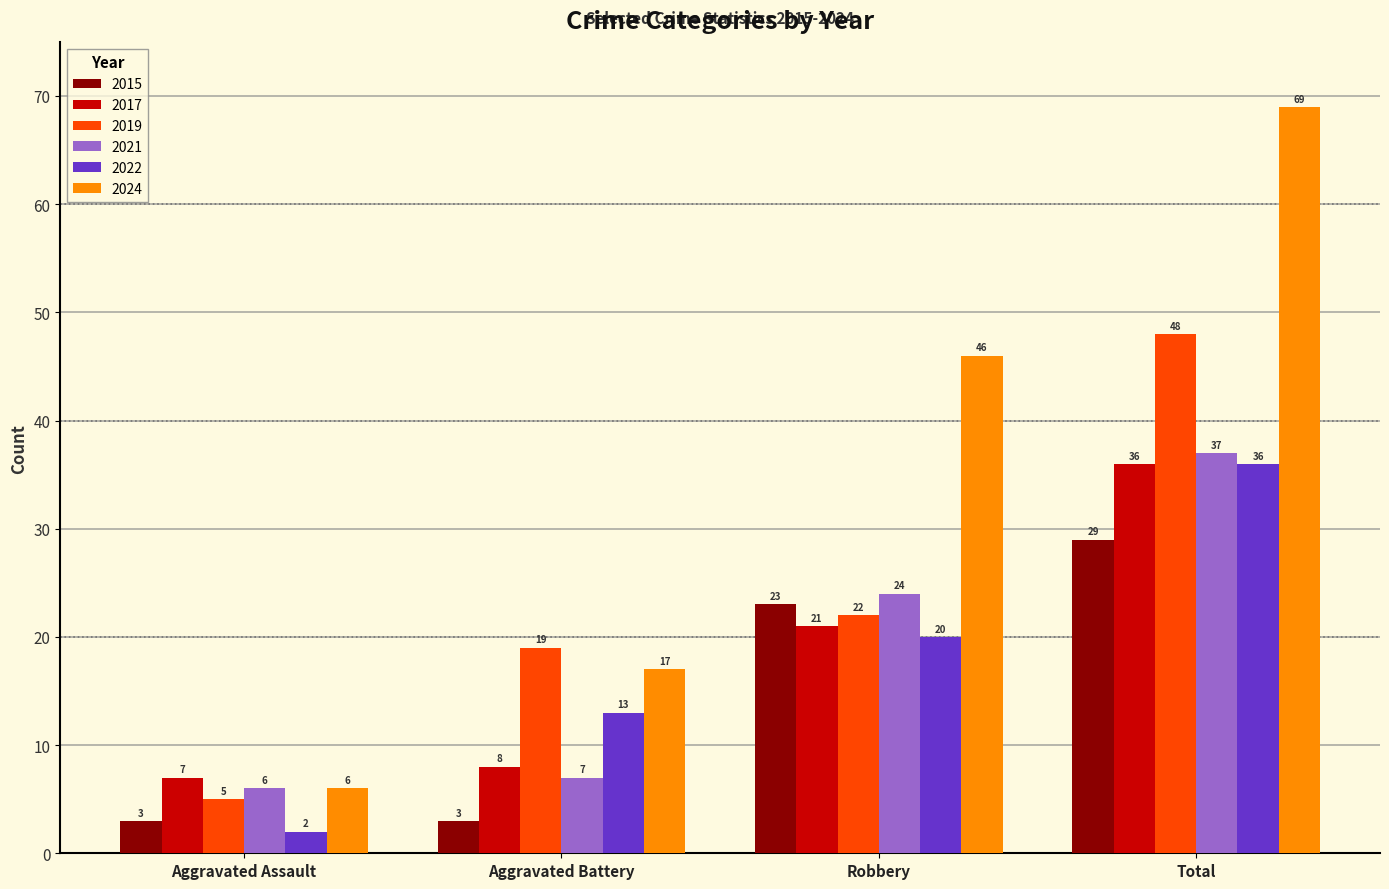

Does the chart contain any negative values?

No